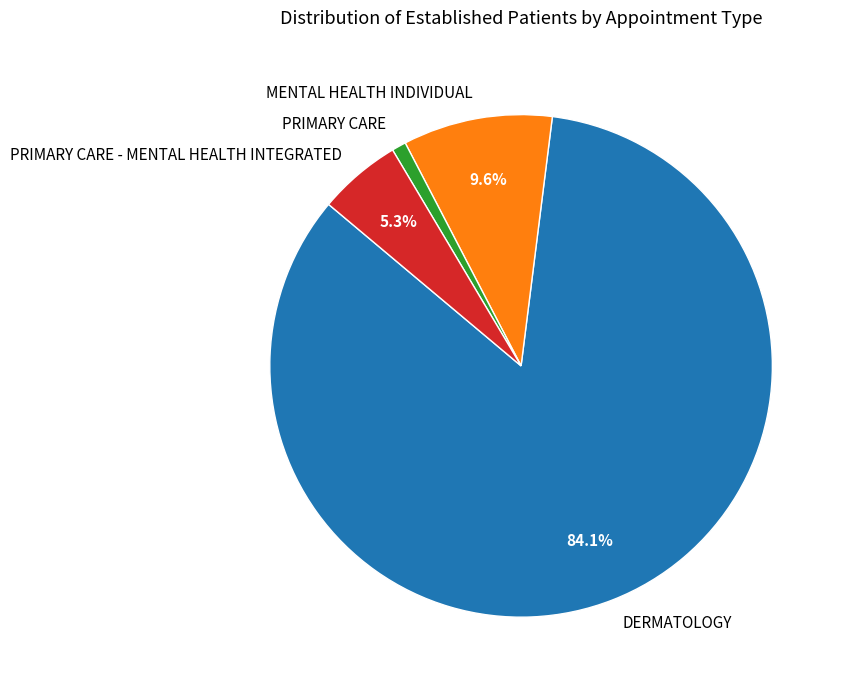

Is it true that PRIMARY CARE is 15% of the pie?

False